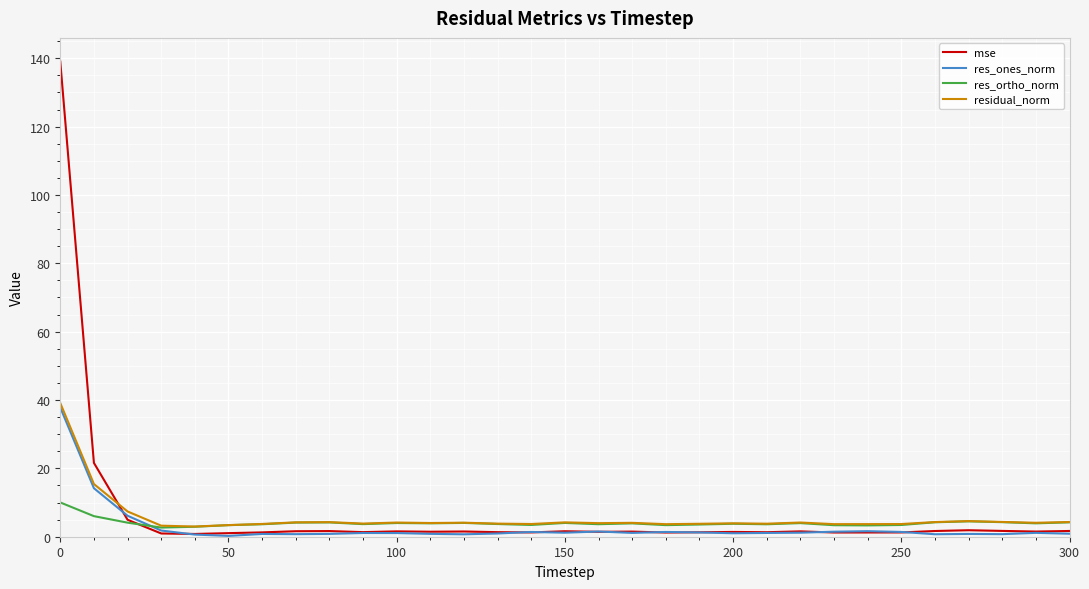

Which series has the largest range (max minus min)?

mse